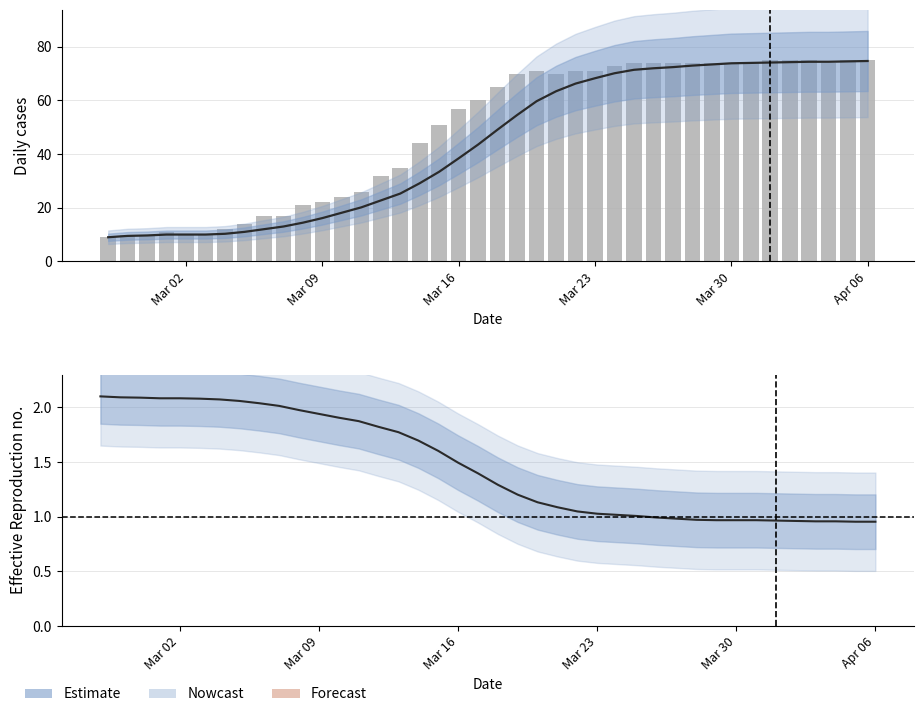

At how many categories does at least one series exceed 64?

20